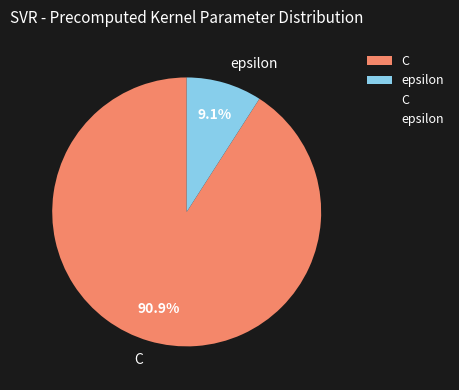

Which category has the biggest portion of the pie?

C